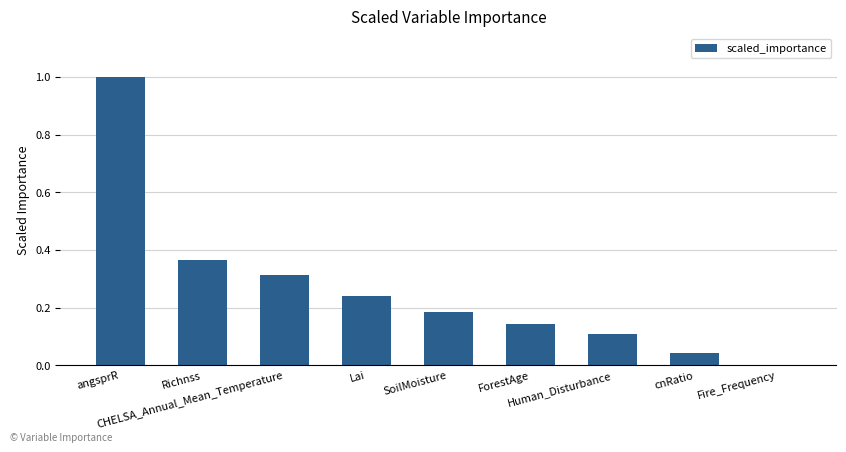

How many distinct data groups are displayed?

1